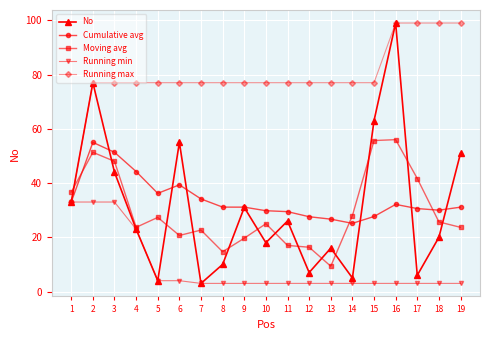

True or false: Cumulative avg has a value of 42.2 at 10.

False